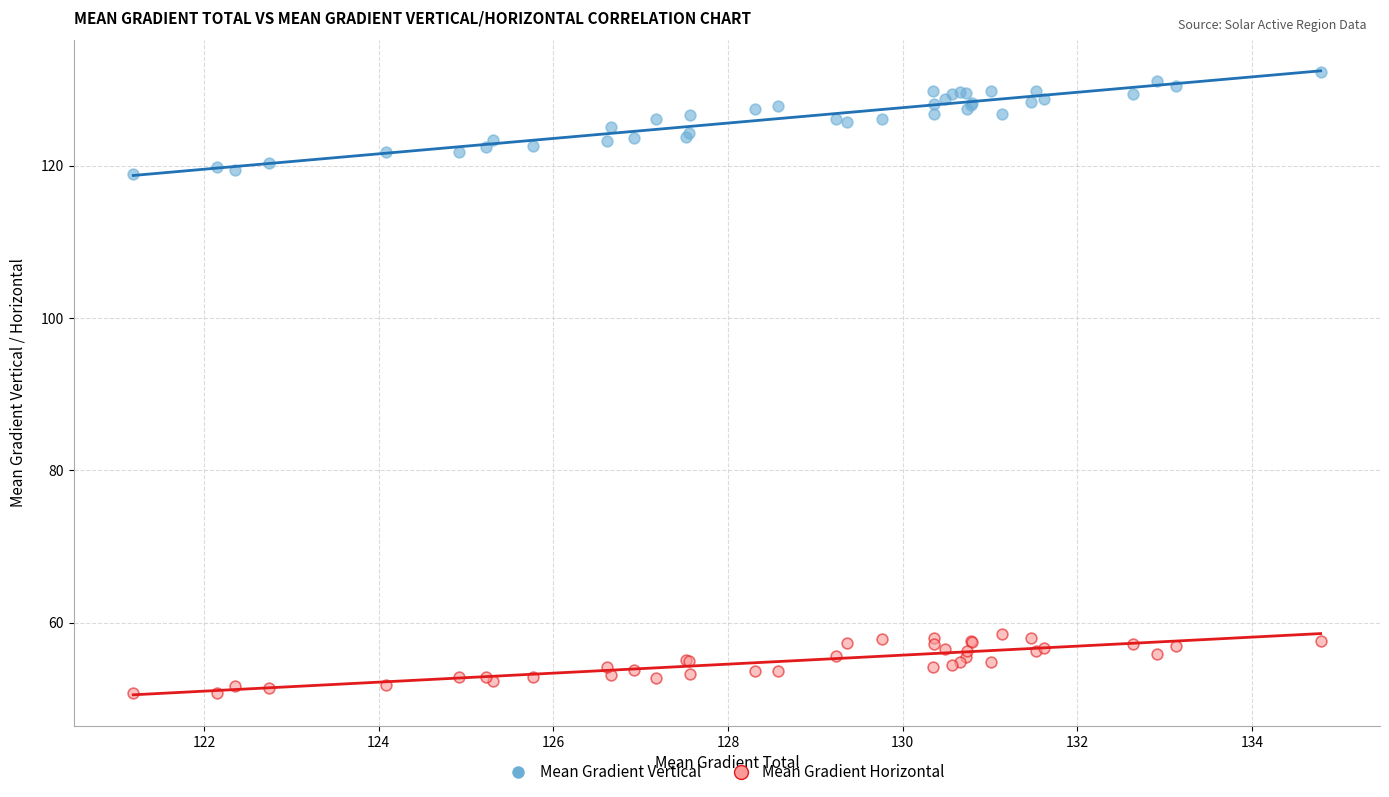

What are all the series names shown in the legend?

Mean Gradient Vertical, Mean Gradient Horizontal